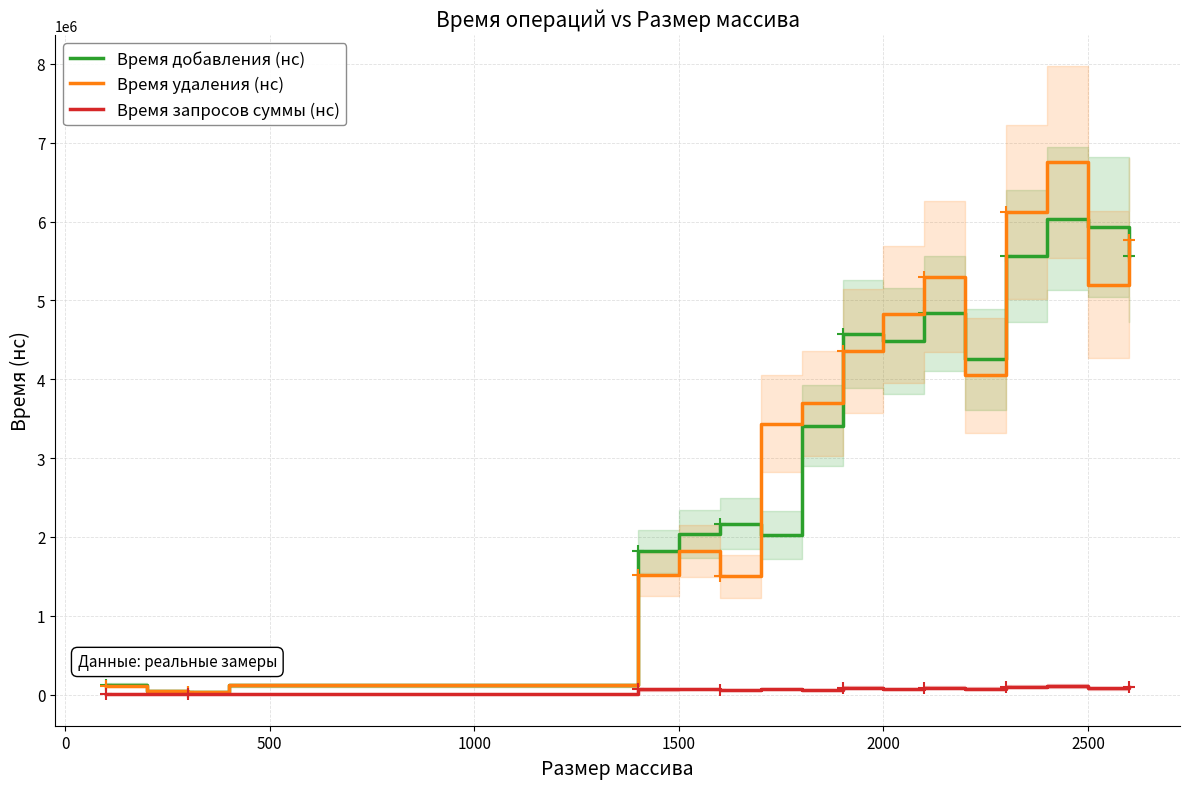

Which series has the widest spread of values?

Время удаления (нс)